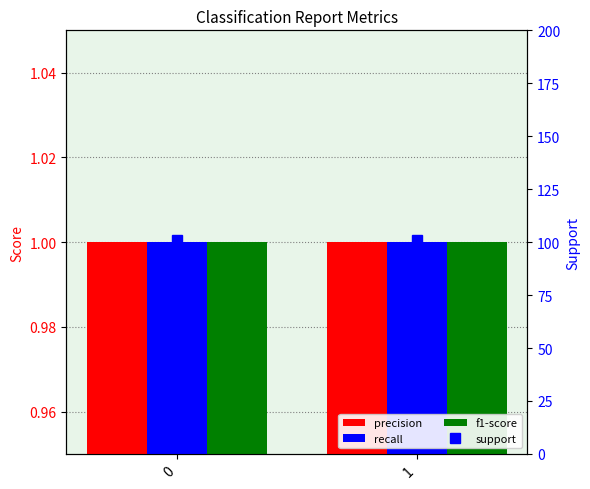

Reading left to right, what are all the values shown in this chart?

precision: 1	1
recall: 1	1
f1-score: 1	1
support: 101	101